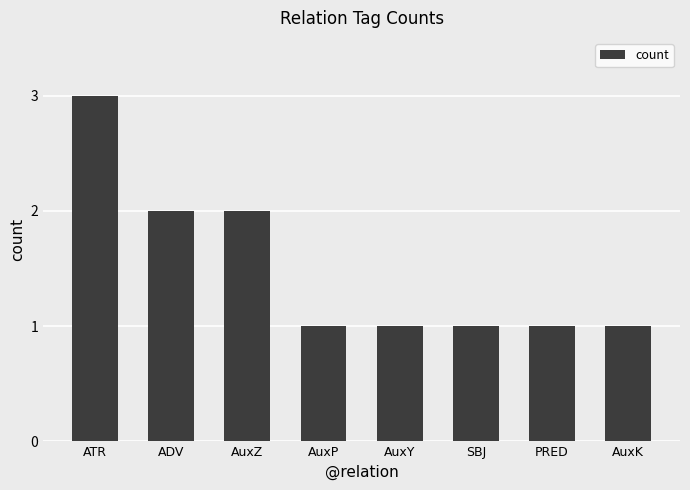

What is the label of the 5th bar from the left?

AuxY